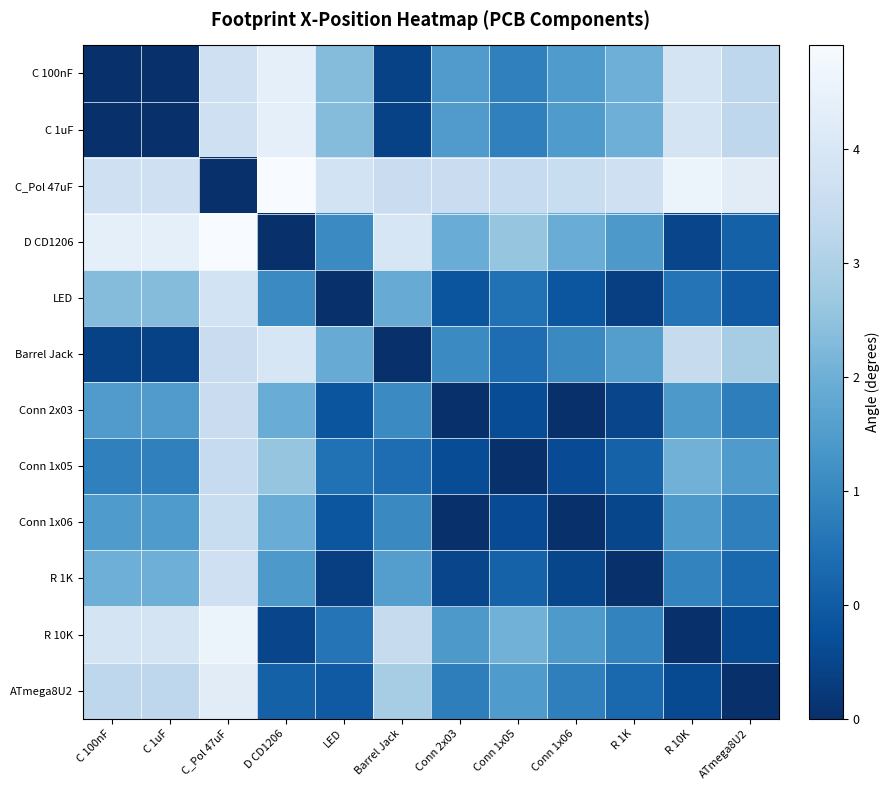

What is the total value across all series at C 1uF?

26.2